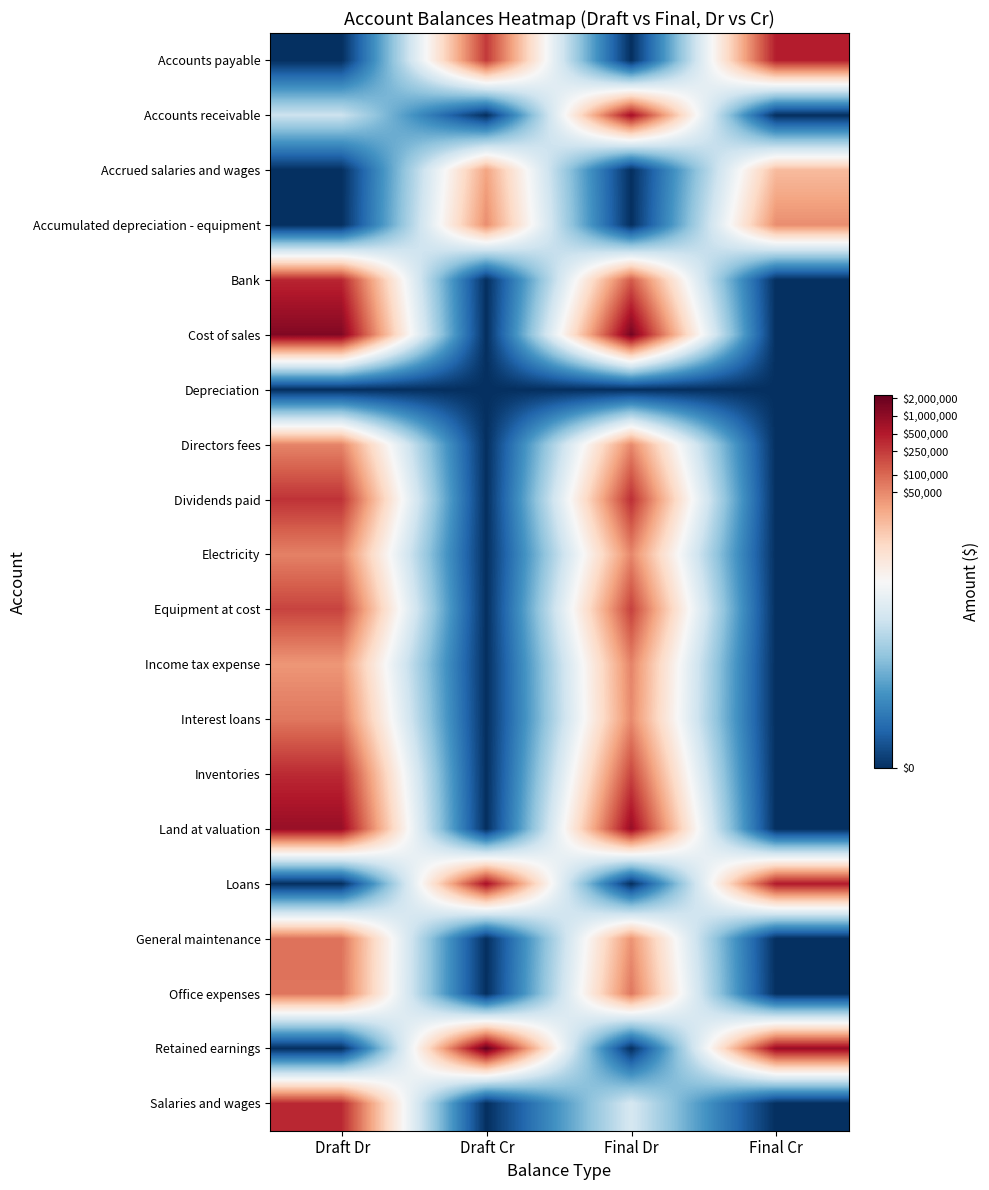

At which category is the sum across all series the highest?

Draft Dr